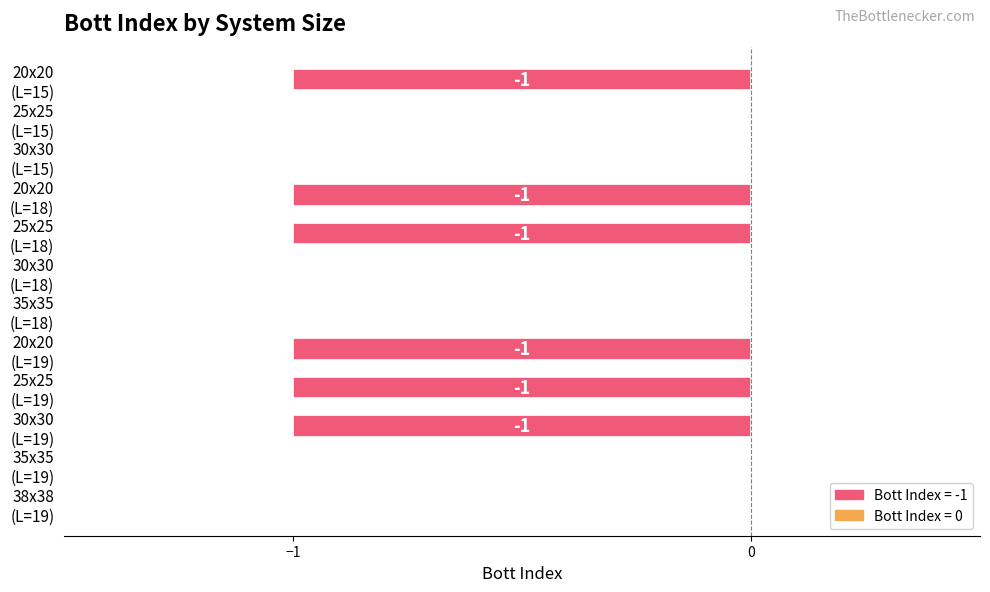

How many data points does each series have?

12